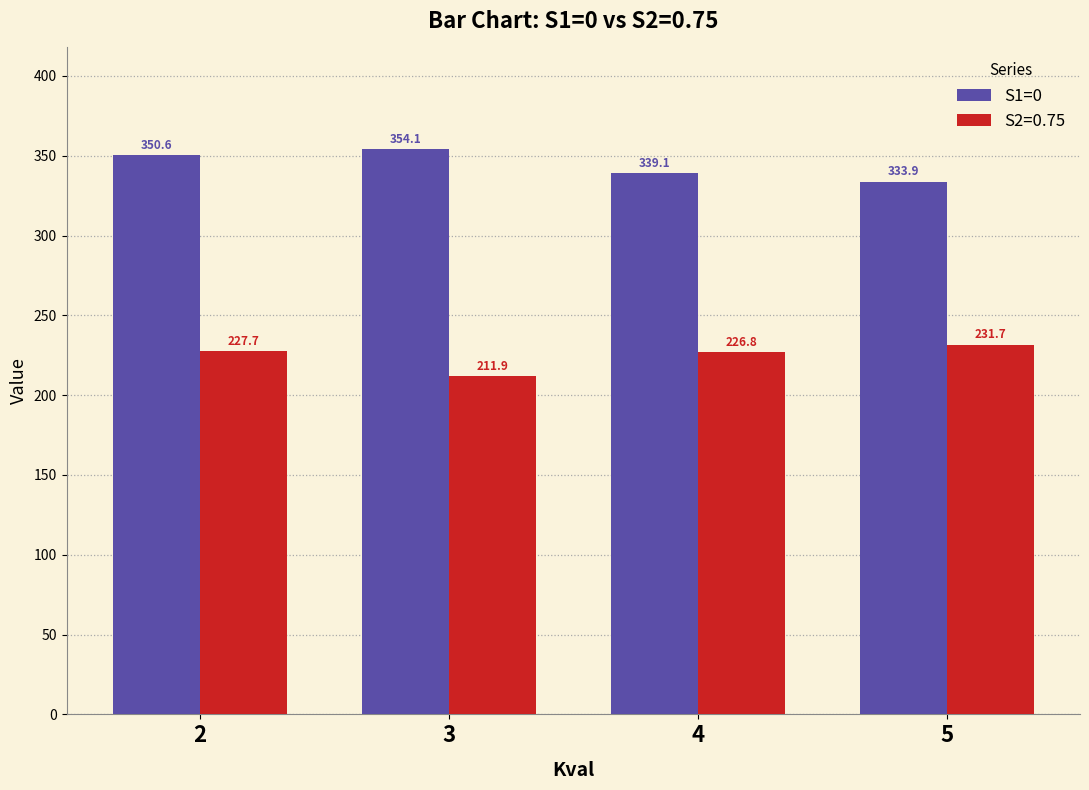

Reading left to right, extract all data points from this chart.

S1=0: 2=350.6	3=354.1	4=339.1	5=333.9
S2=0.75: 2=227.7	3=211.9	4=226.8	5=231.7